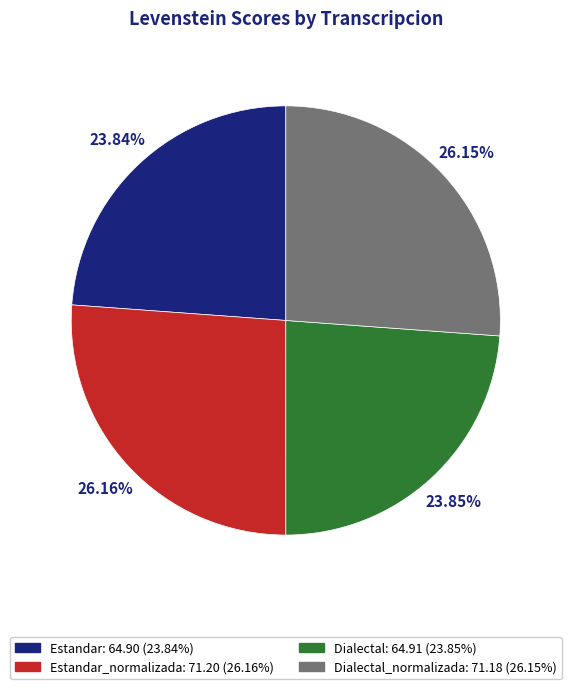

Does any single category account for the majority?

No